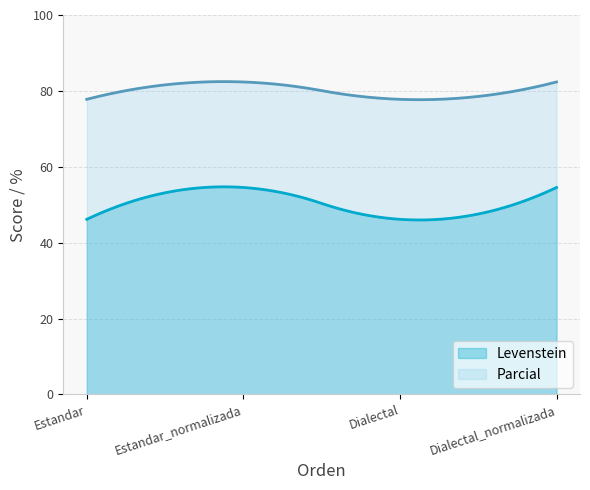

At how many categories does at least one series exceed 70?

300